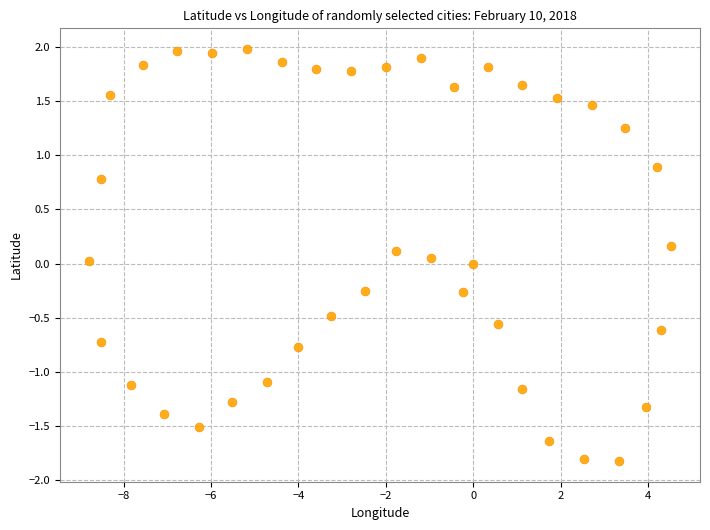

What is the range of X values (max minus min)?

13.3